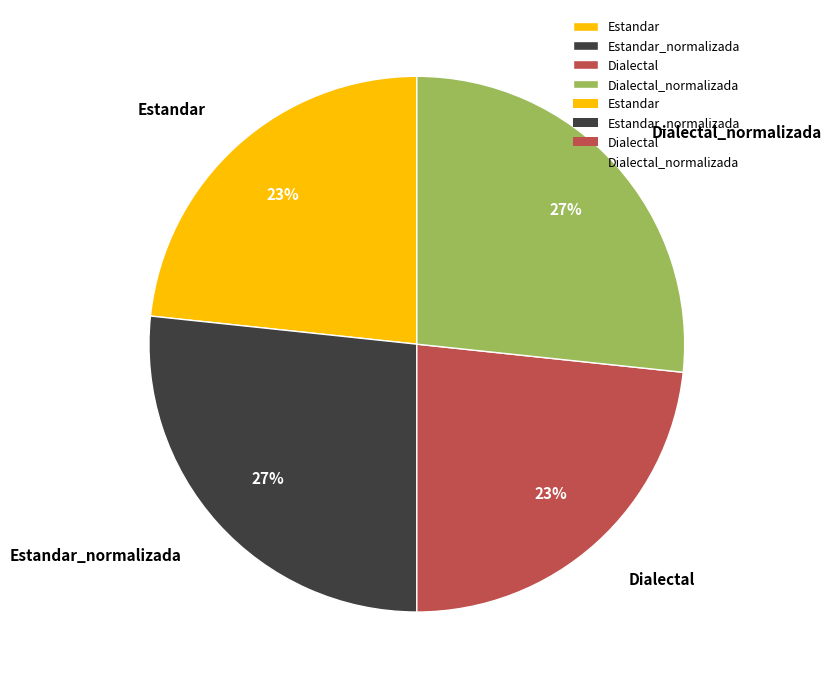

Between Dialectal_normalizada and Estandar, which is larger?

Dialectal_normalizada